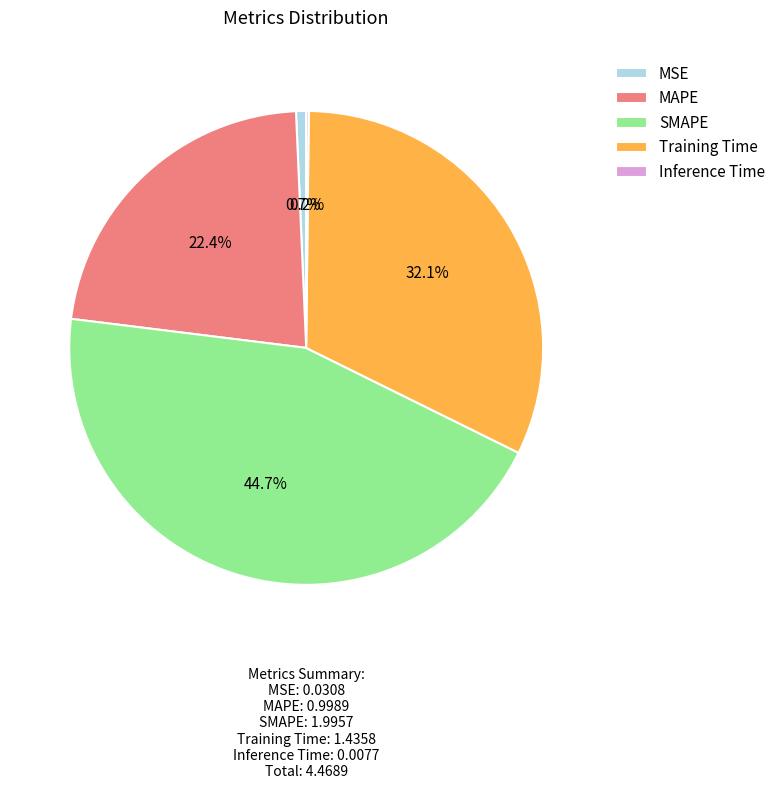

Is the sum of Training Time and MSE greater than half?

No